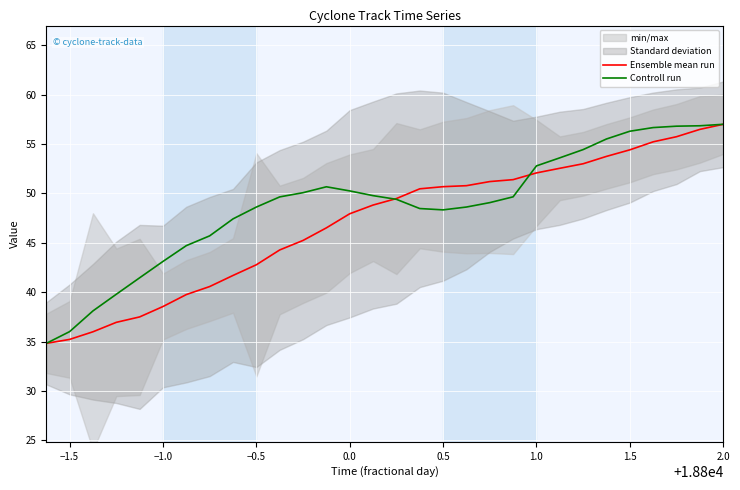

The value of Controll run at 0.0 is 78.2. True or false?

False